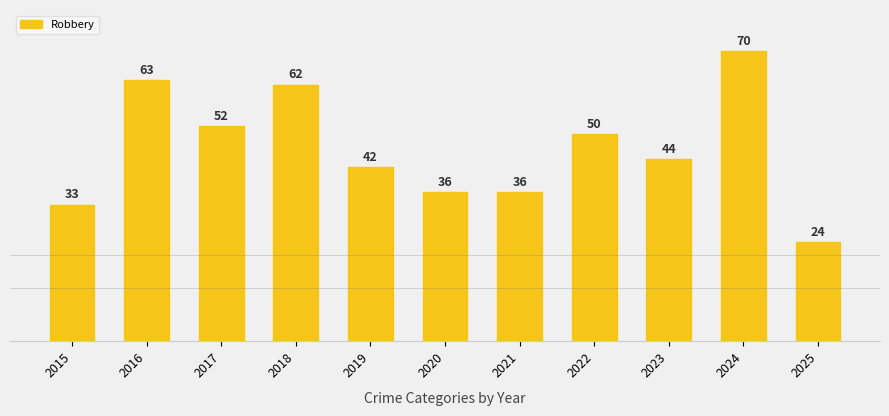

True or false: the data shows 96 at 2018.

False